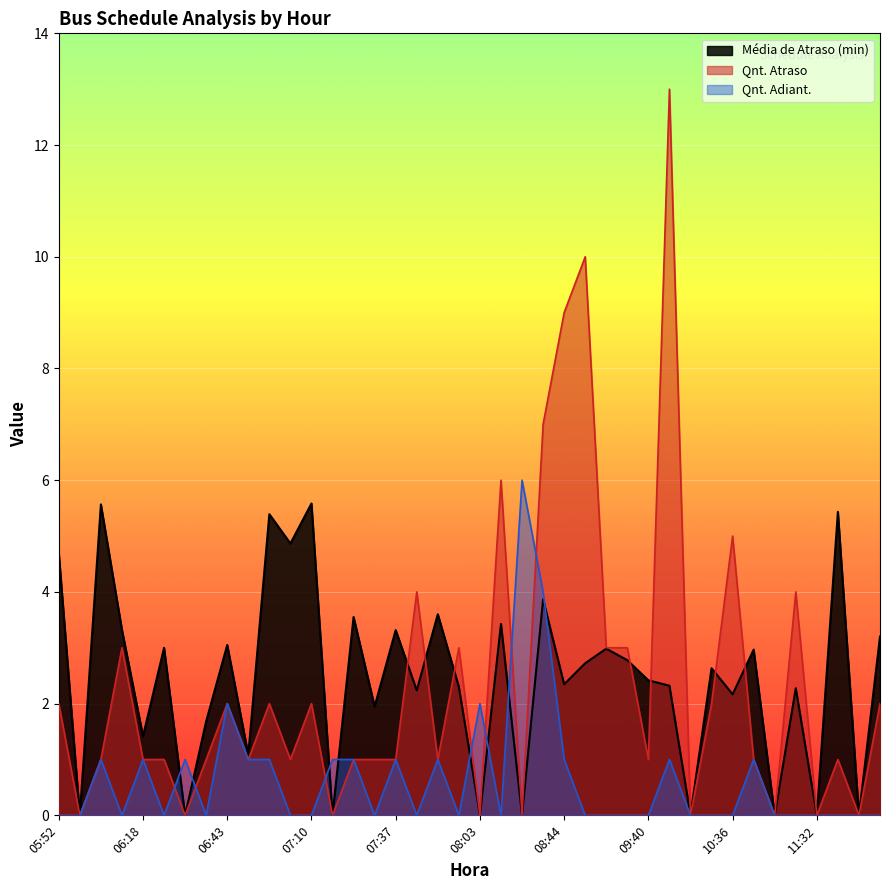

Which series changed the most between 07:56 and 12:14?

Qnt. Atraso